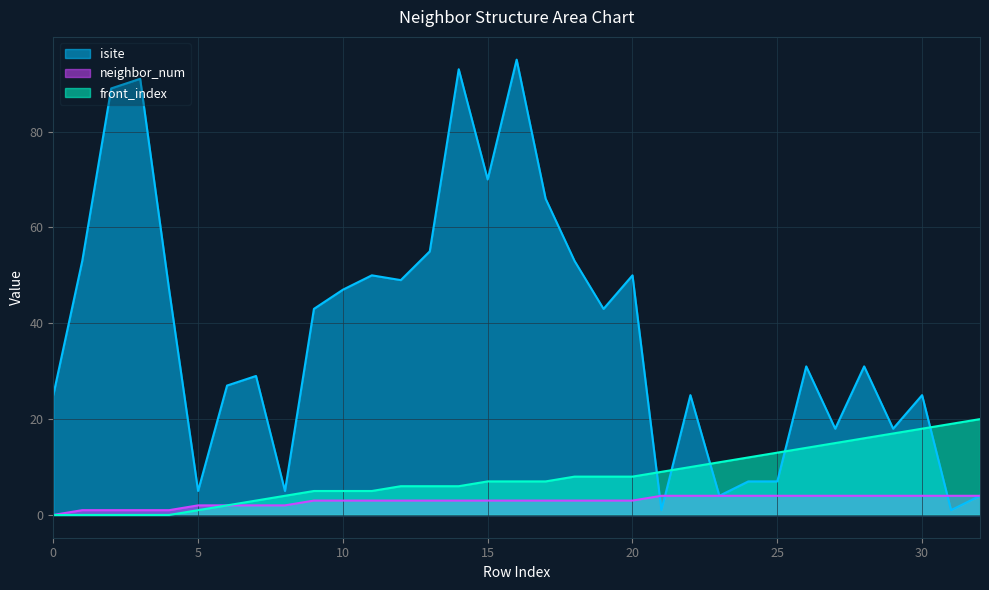

How many values in the isite series exceed 31?

16